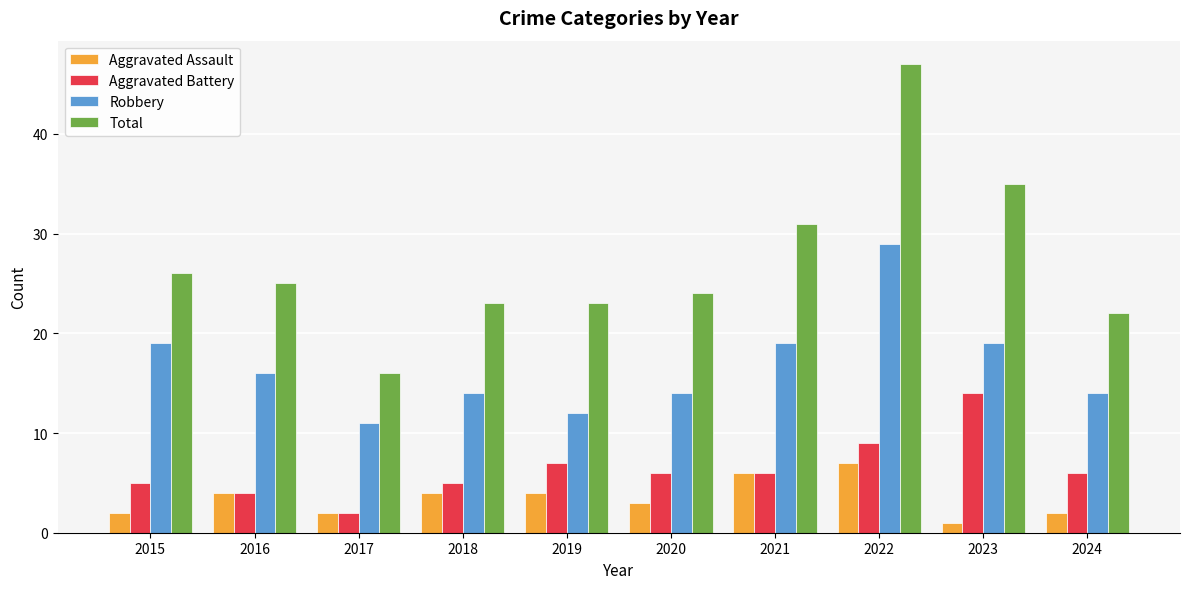

What is the total value across all series at 2023?

69